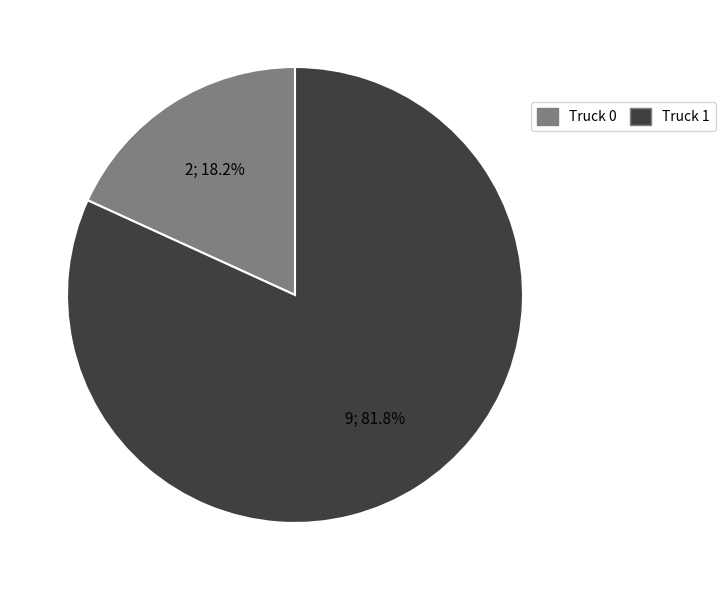

How many segments does this pie chart have?

2